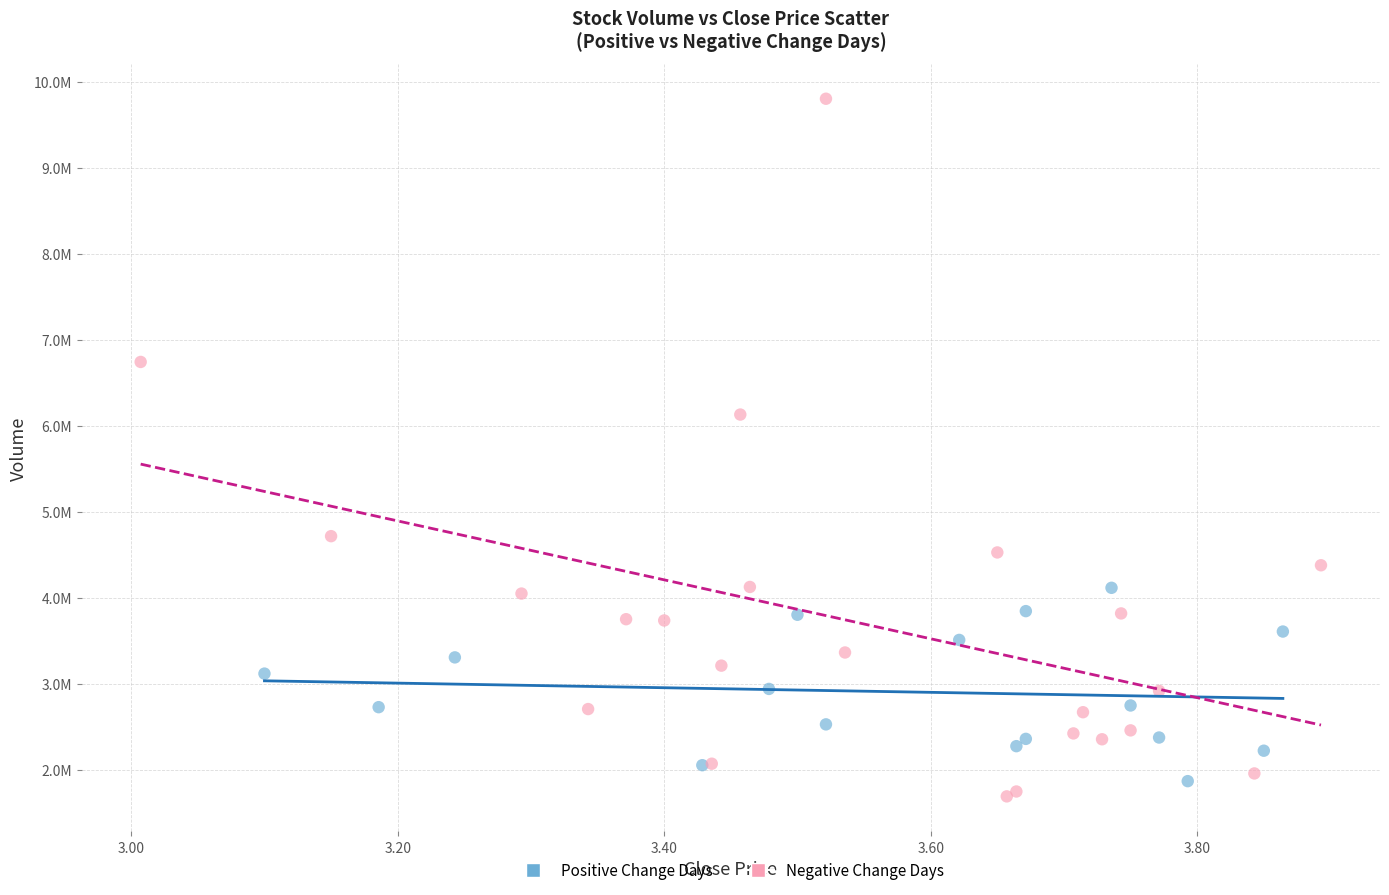

What are all the series names shown in the legend?

Positive Change Days, Negative Change Days